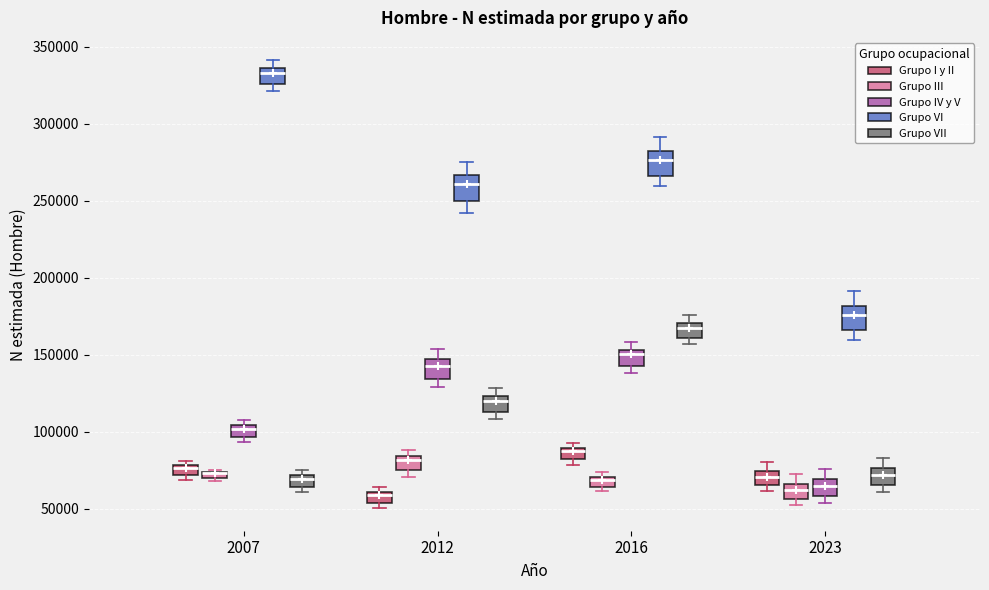

Where is the lower edge of the box for 2016 (Grupo VII) on the y-axis? The values are not printed on the chart, so give them approximately, as read against the axis.

160000